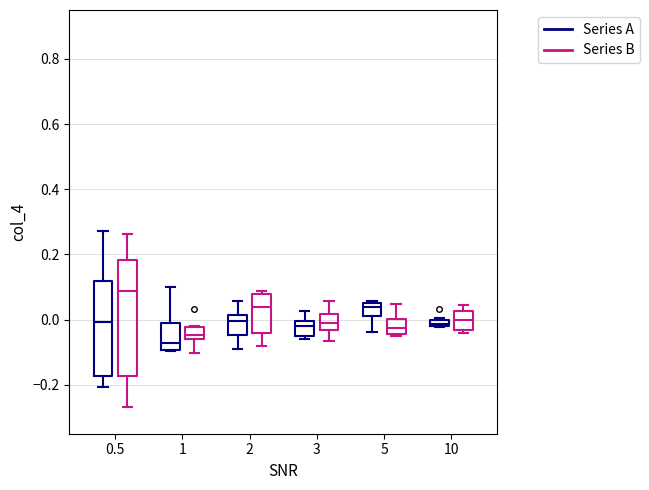

Comparing the boxes themselves (not the whiskers), which one is the tallest?

0.5 (Series B)